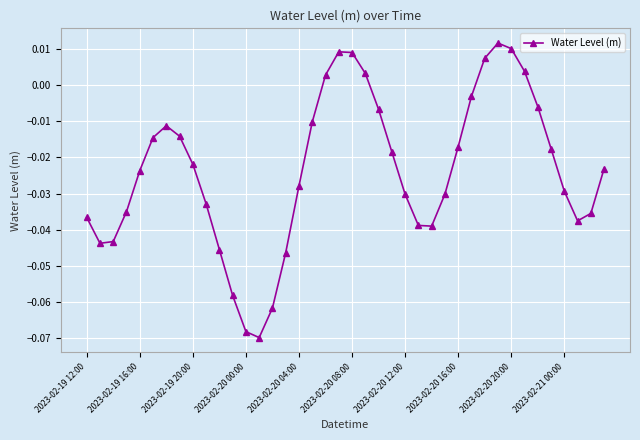

How many interior local peaks (higher than both neighbors) does the data have?

3